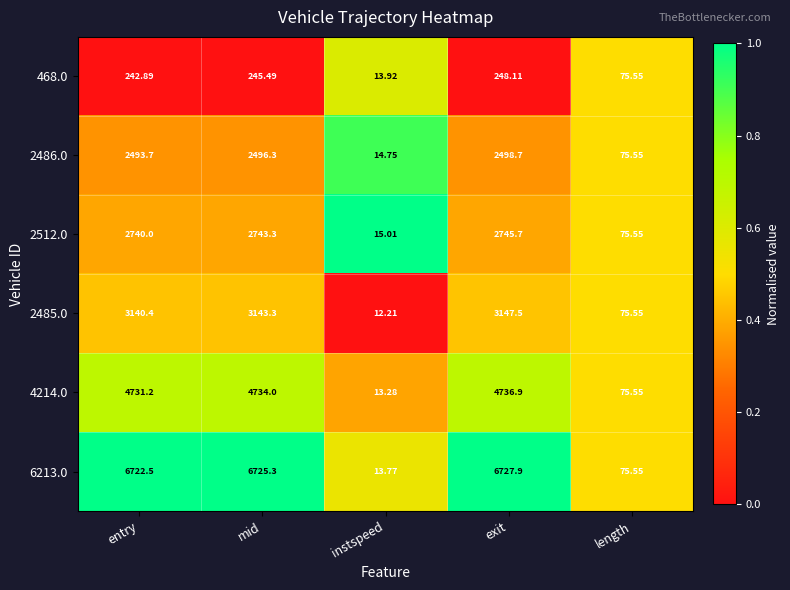

At which category does the chart reach its minimum across all series?

instspeed